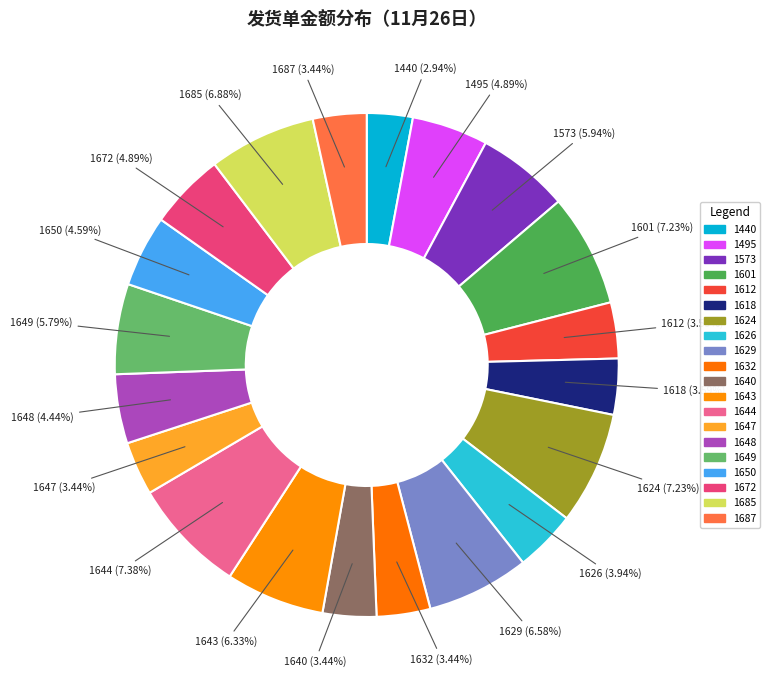

How many segments does this pie chart have?

20